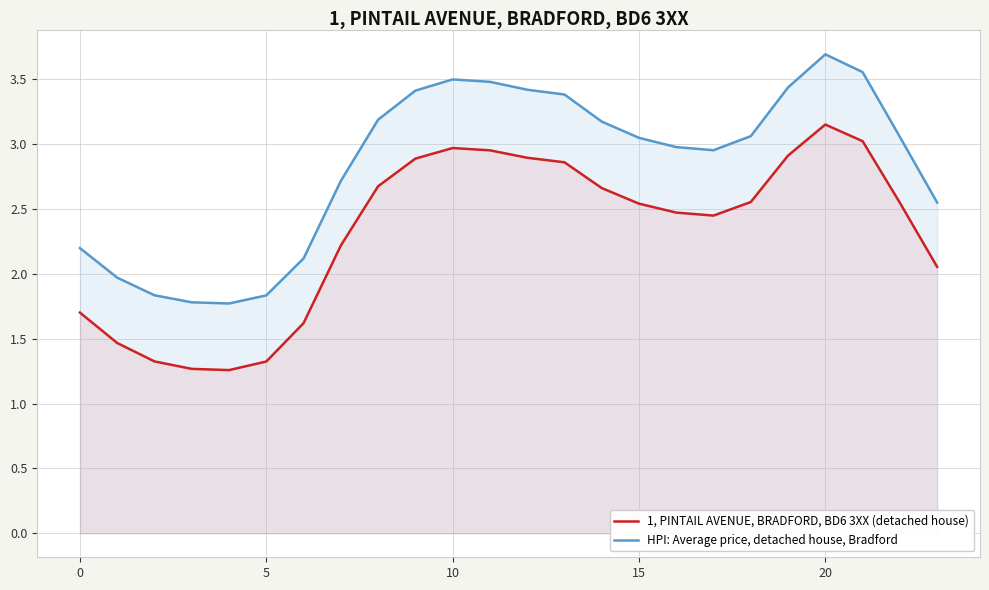

What are all the series names shown in the legend?

1, PINTAIL AVENUE, BRADFORD, BD6 3XX (detached house), HPI: Average price, detached house, Bradford